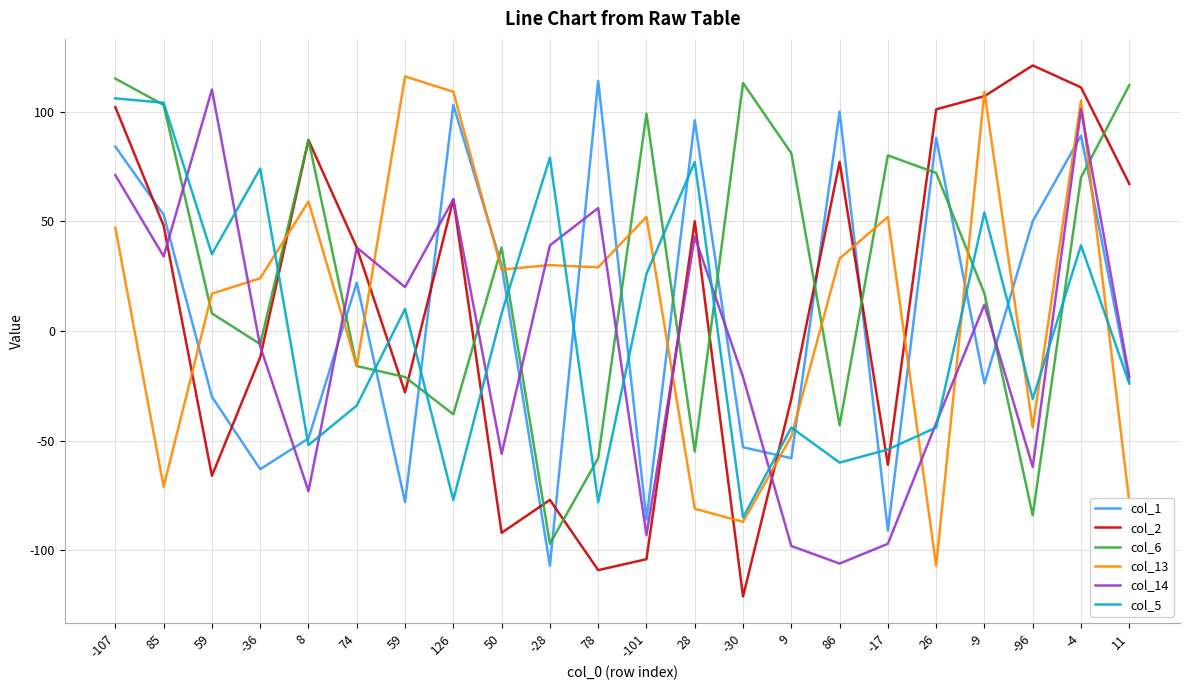

What is the value of the col_2 point at the 15th from the left?

-31